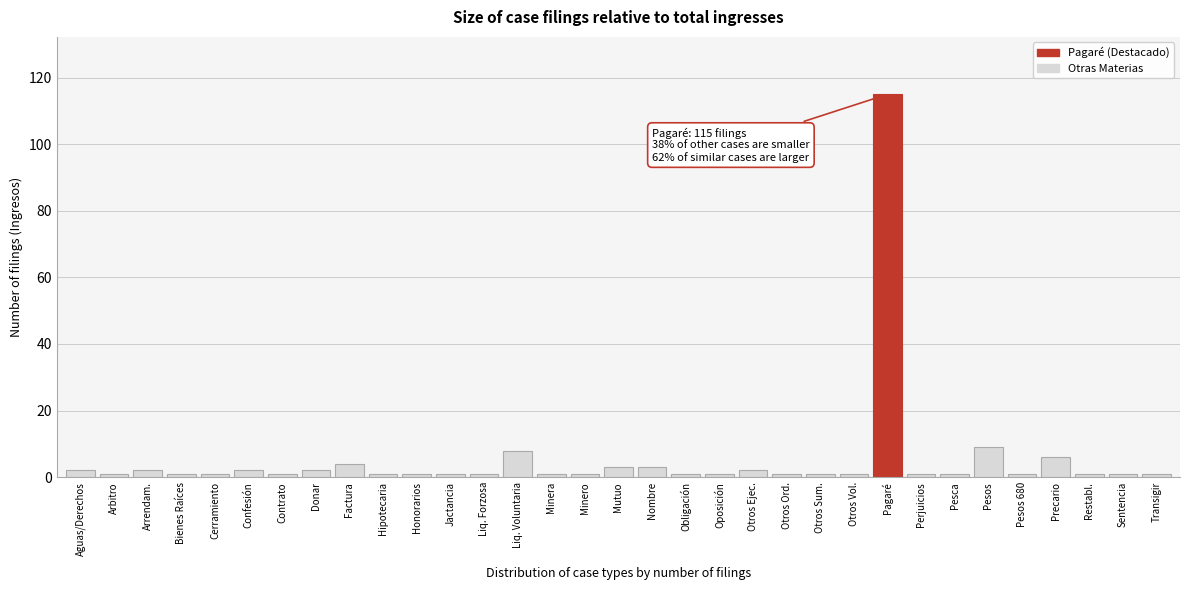

What is the label of the 31st bar from the right?

Arrendam.